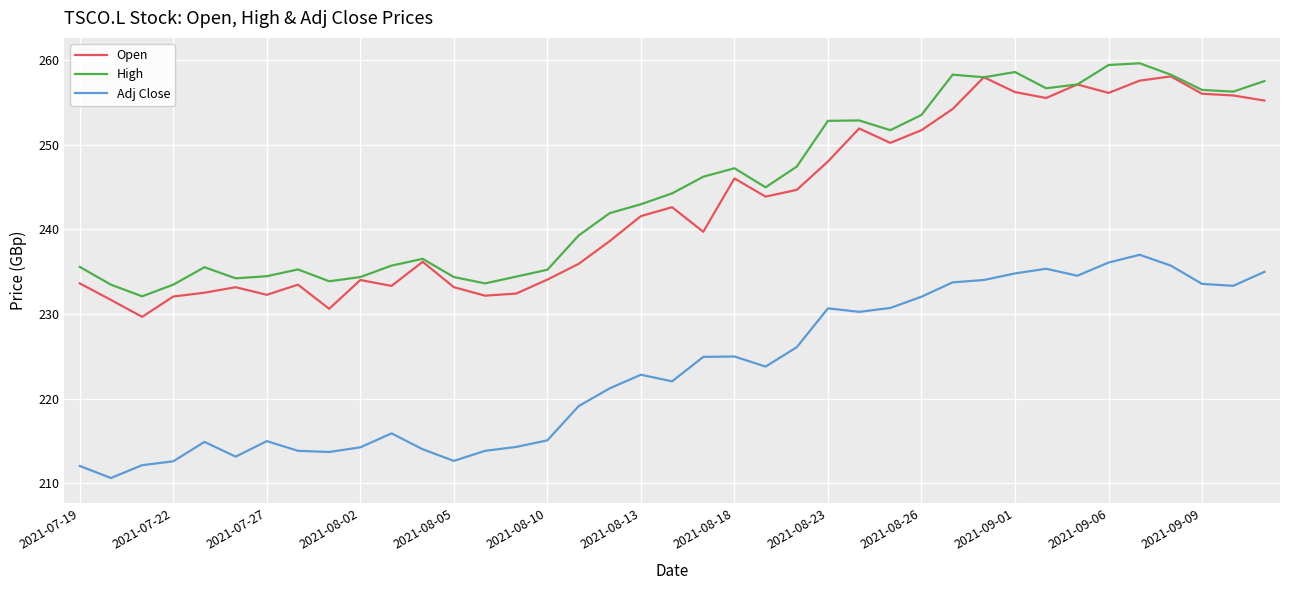

What is the greatest value displayed?

259.6